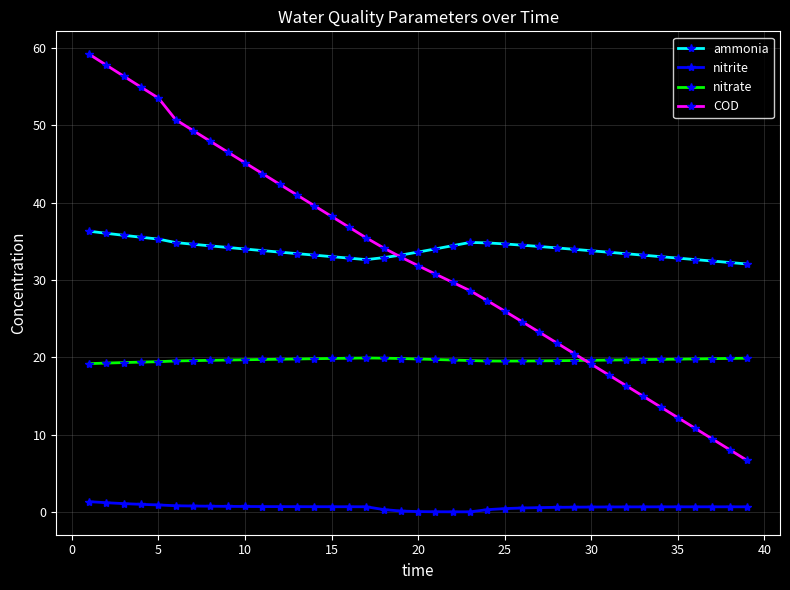

True or false: nitrite and ammonia intersect in this chart.

False